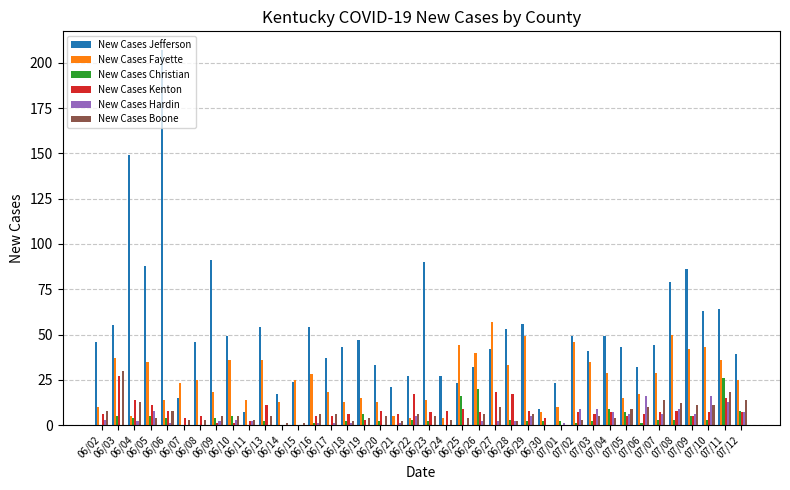

What is the maximum value shown in the chart?

207